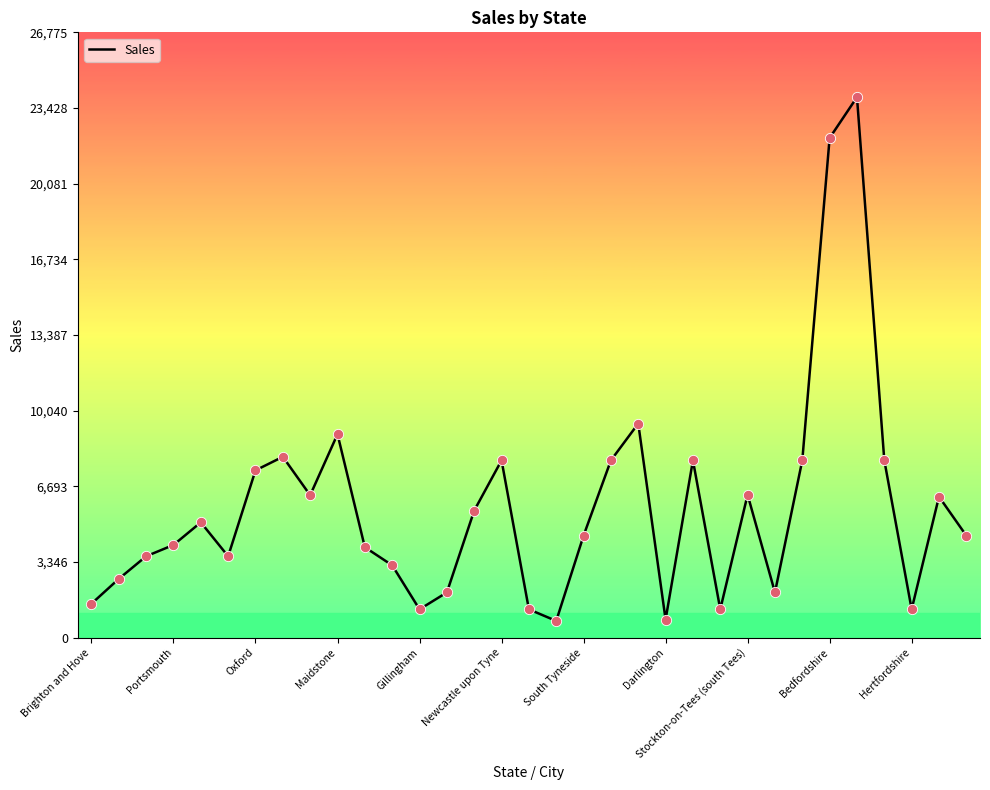

What is the maximum value shown in the chart?

23906.7